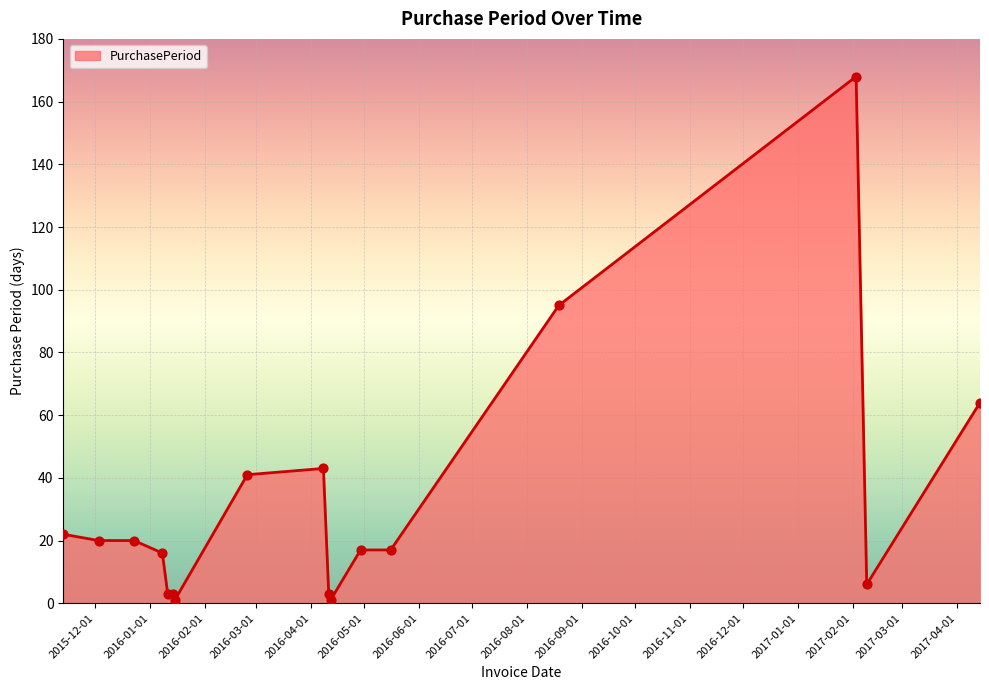

What is the maximum value shown in the chart?

168